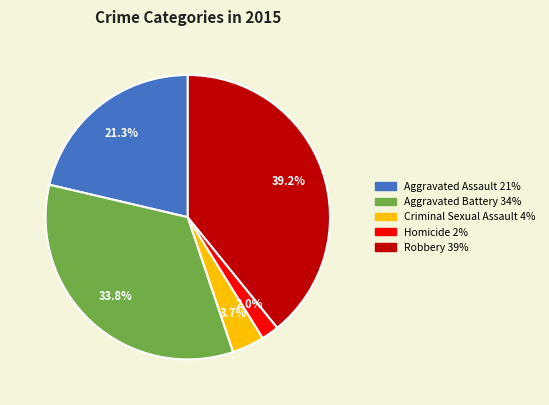

What is the largest slice in the pie chart?

Robbery